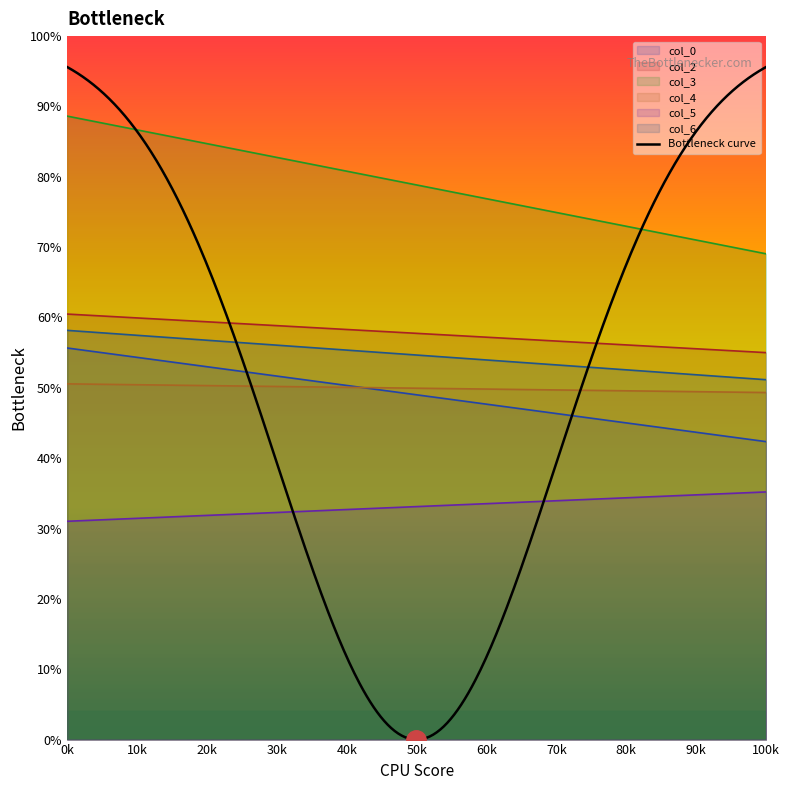

At which label is col_0 closest to 53?

30.8